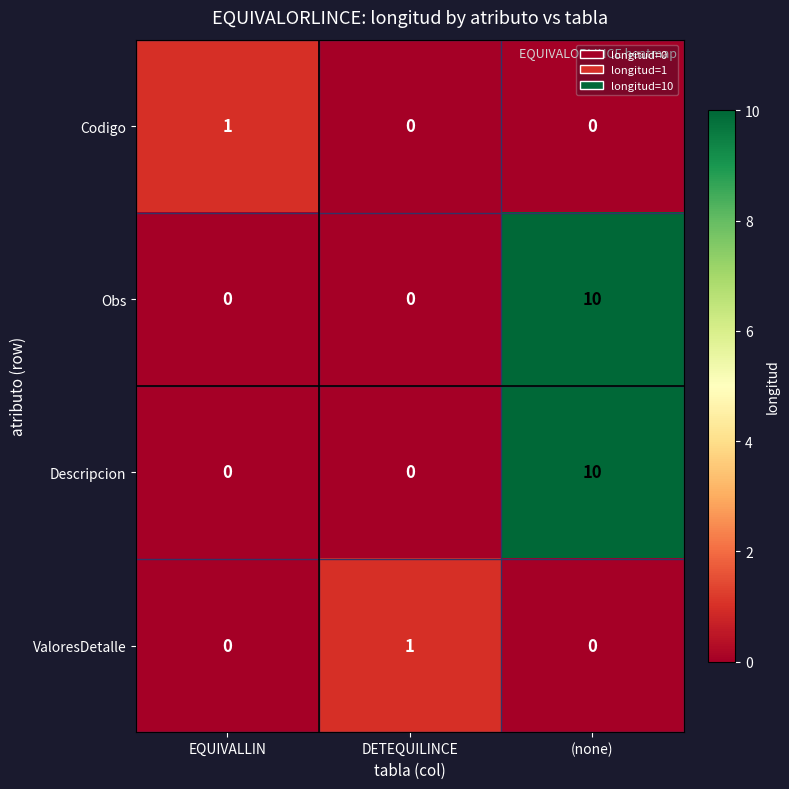

Reading left to right, extract all data points from this chart.

Codigo: EQUIVALLIN=1	DETEQUILINCE=0	(none)=0
Obs: EQUIVALLIN=0	DETEQUILINCE=0	(none)=10
Descripcion: EQUIVALLIN=0	DETEQUILINCE=0	(none)=10
ValoresDetalle: EQUIVALLIN=0	DETEQUILINCE=1	(none)=0